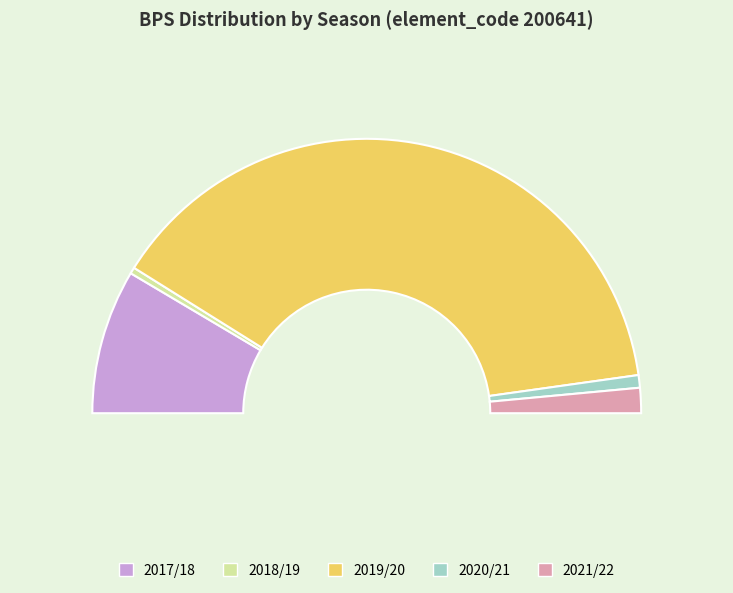

What is the majority slice?

2019/20 (bps=105)